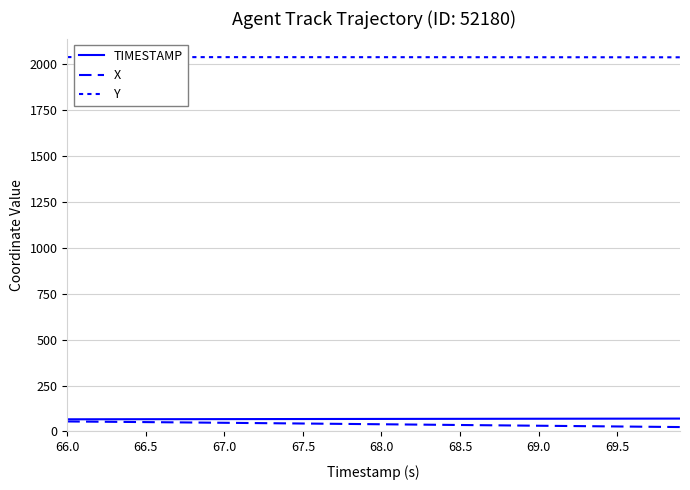

At how many categories does at least one series exceed 379?

40